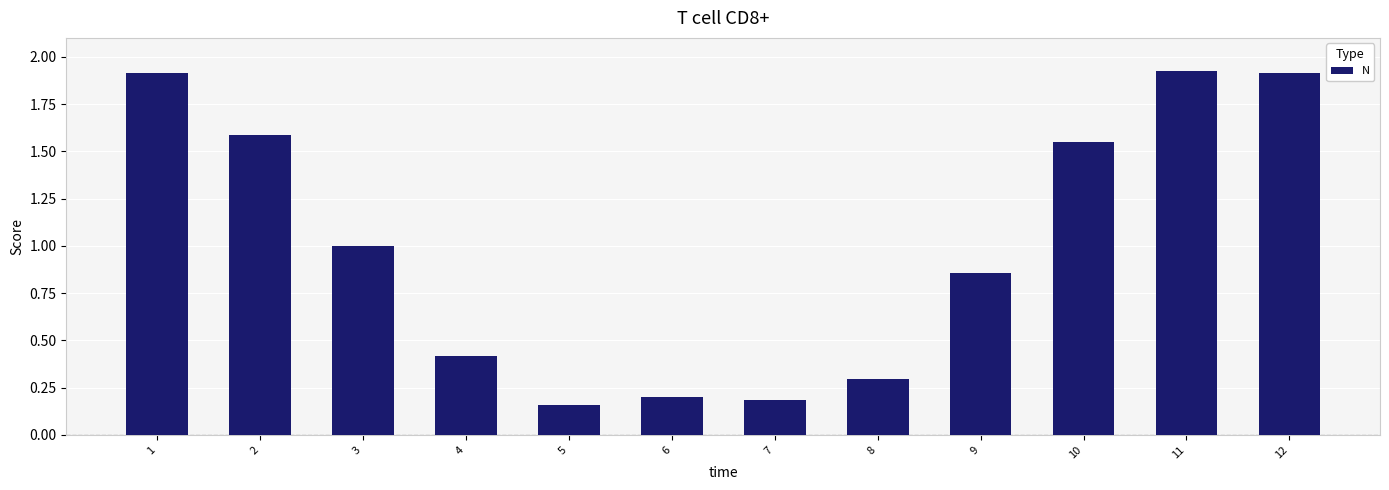

What is the average value?

1.0